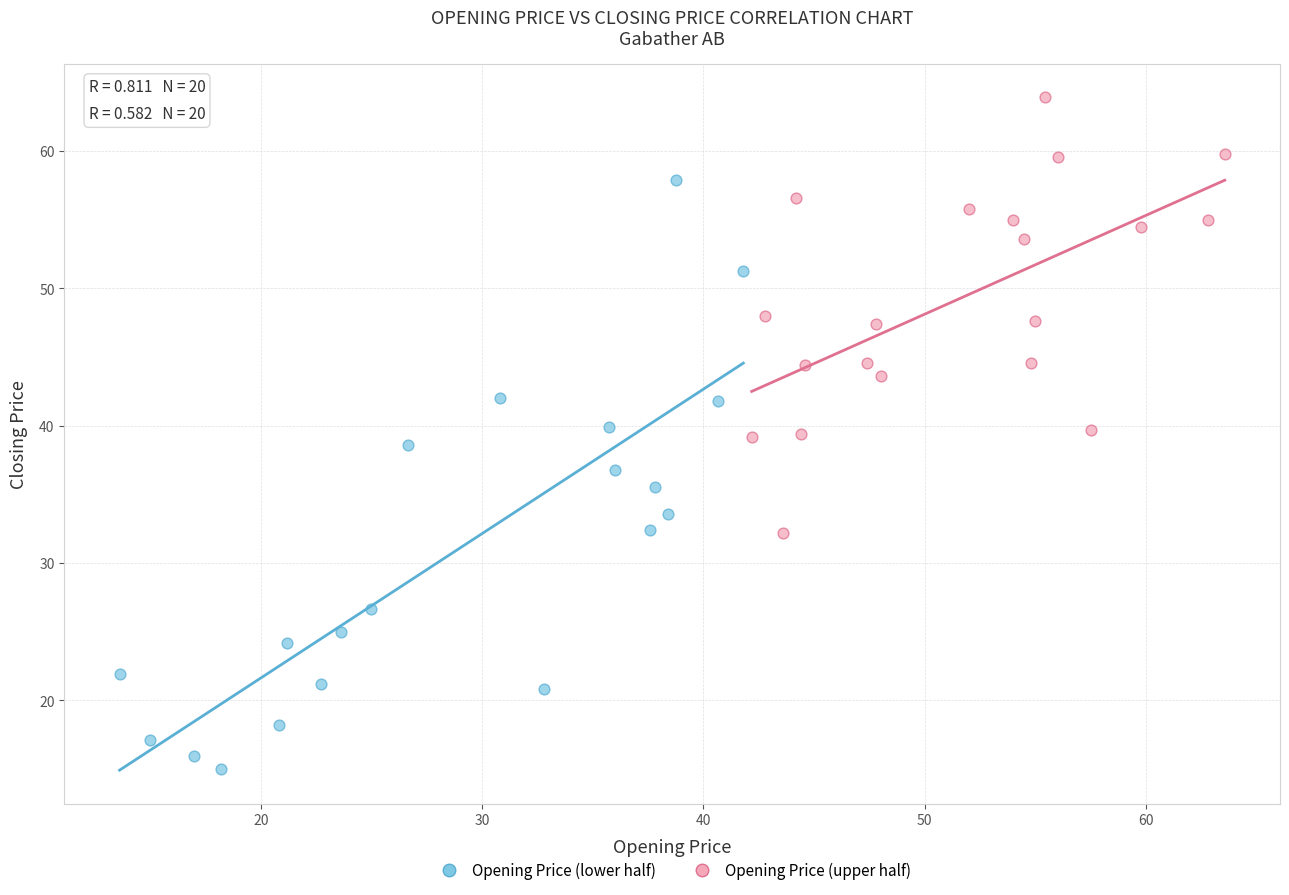

What are all the series names shown in the legend?

Opening Price (lower half), Opening Price (upper half)